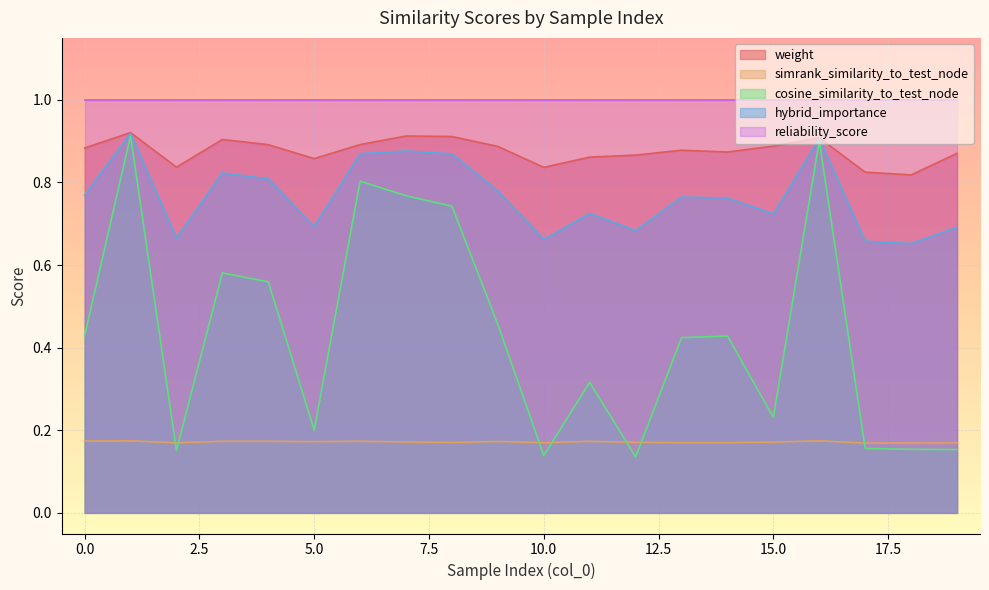

At 15.0, list the series in order from largest to smallest.

reliability_score, weight, hybrid_importance, cosine_similarity_to_test_node, simrank_similarity_to_test_node